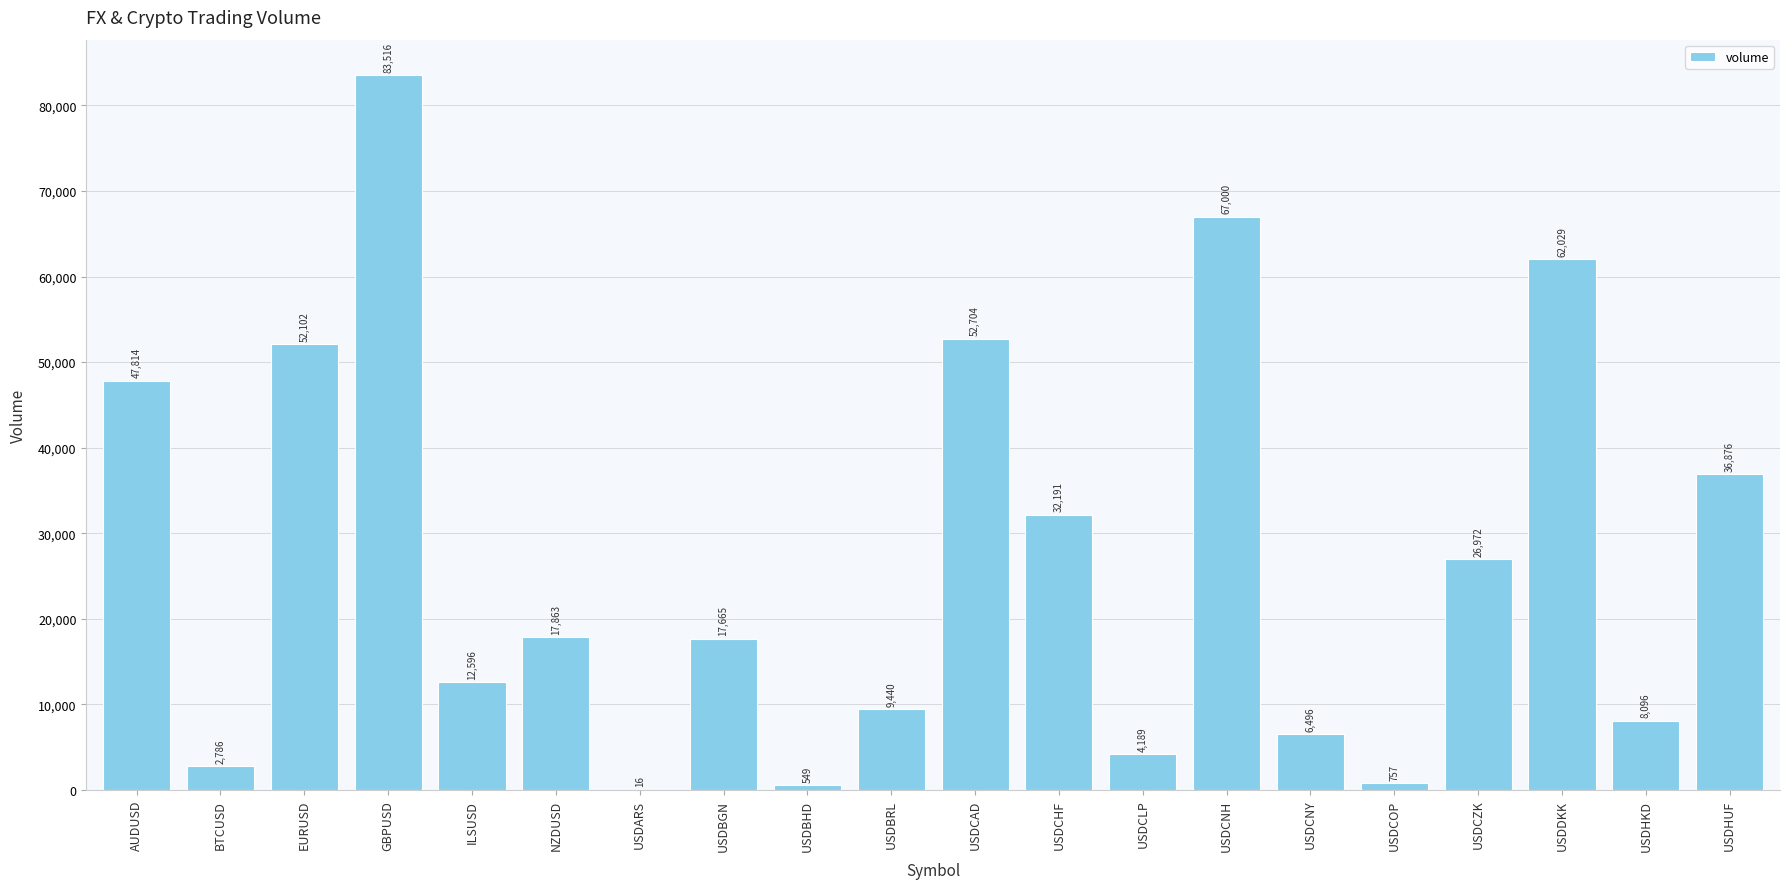

Read the value at USDCNY.

6496